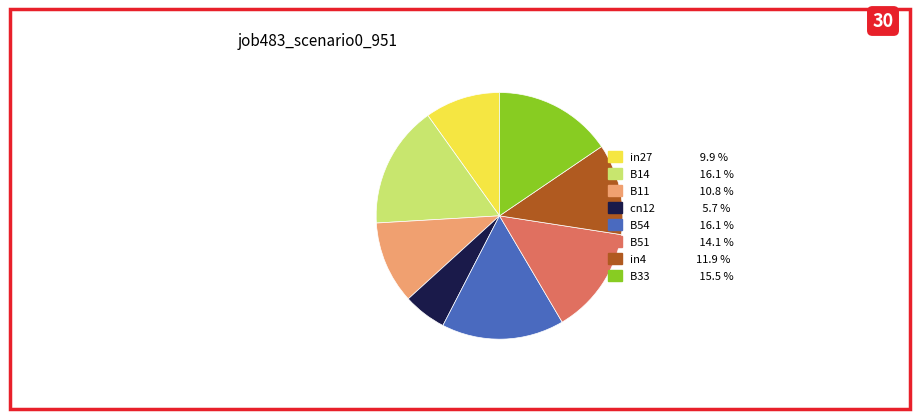

Is there a majority slice in this chart?

No